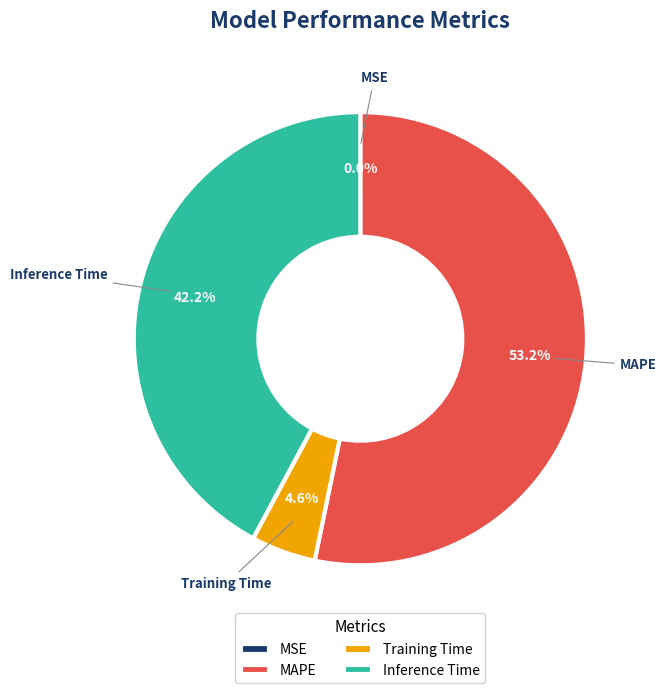

What percentage is the Training Time slice, to the nearest percent?

5%